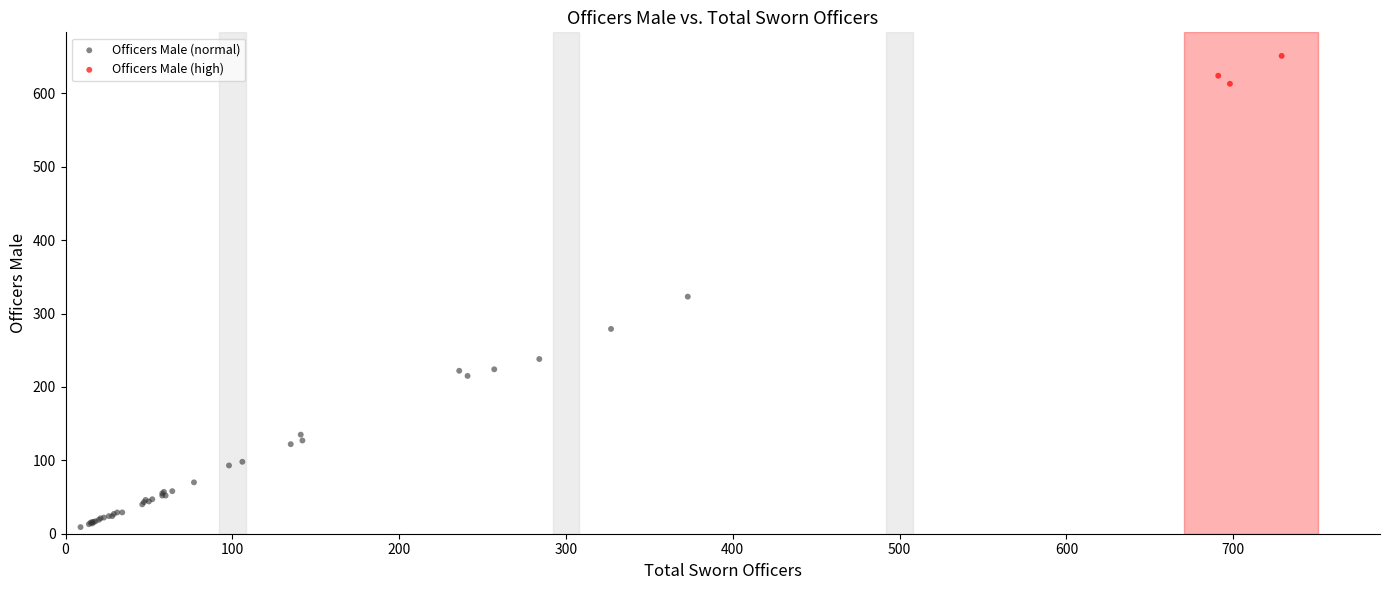

Which series reaches the maximum Y coordinate?

Officers Male (high)